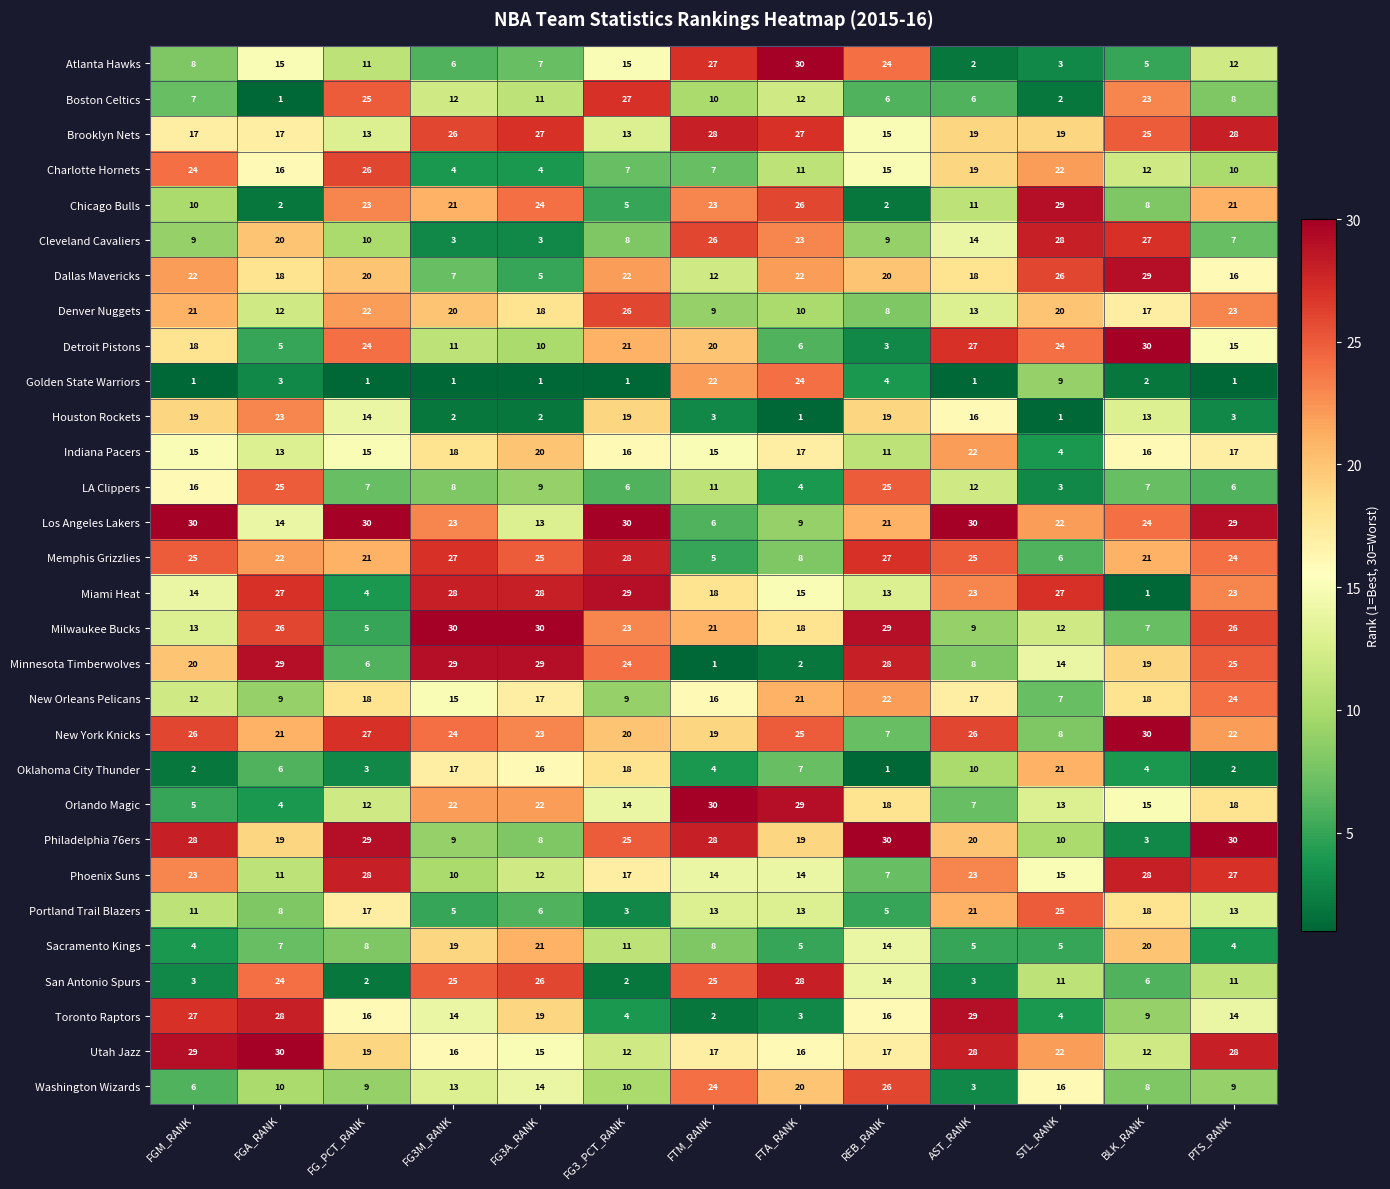

Which series changed the most between FG3M_RANK and AST_RANK?

San Antonio Spurs